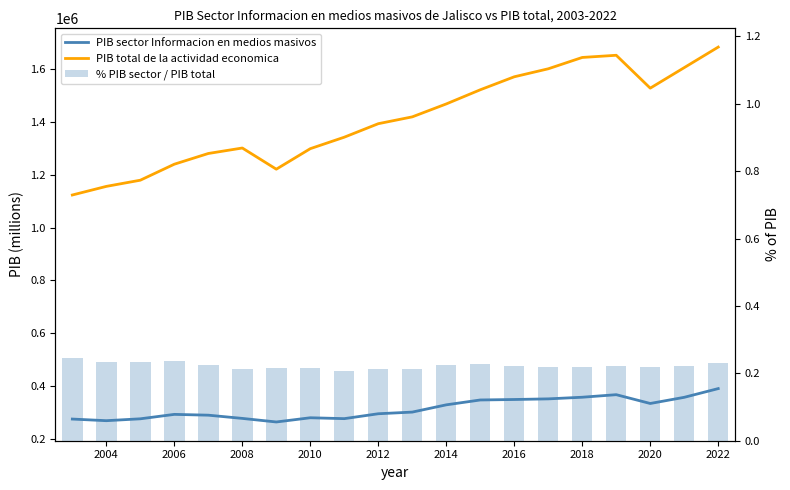

Between 2010 and 15, which series saw the biggest shift?

PIB total de la actividad economica